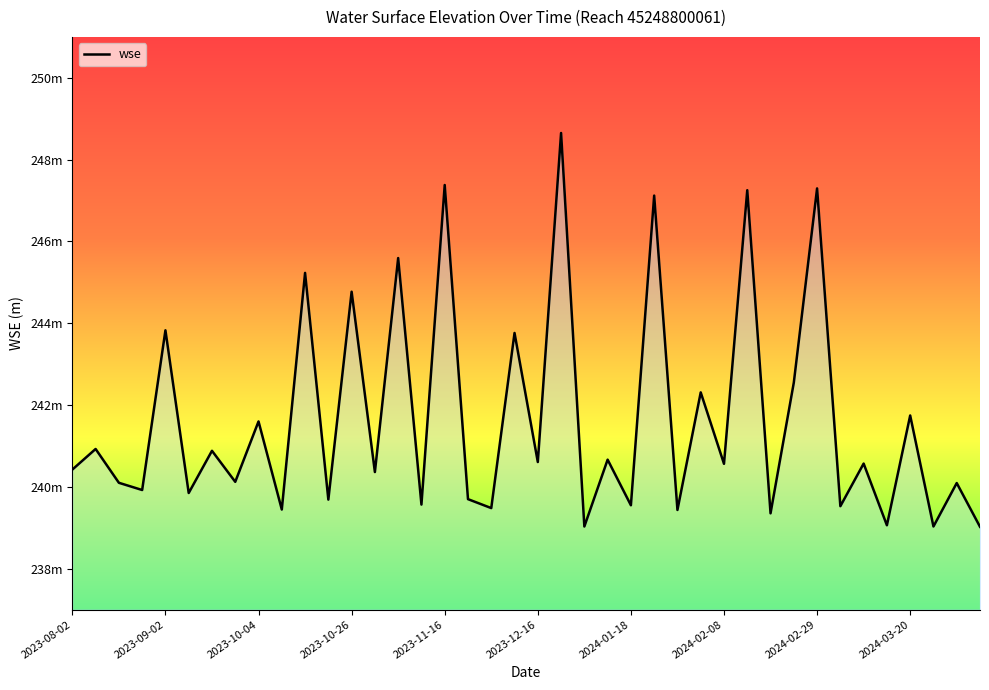

True or false: the data shows 247.1 at 25.

True